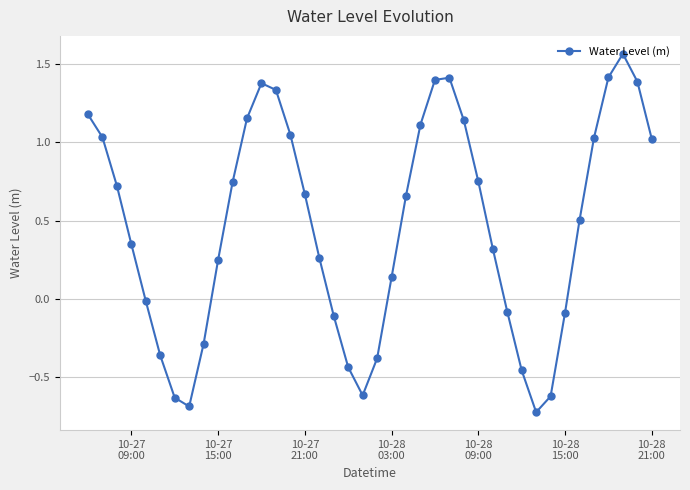

True or false: the data has more than 2 interior local peaks.

True